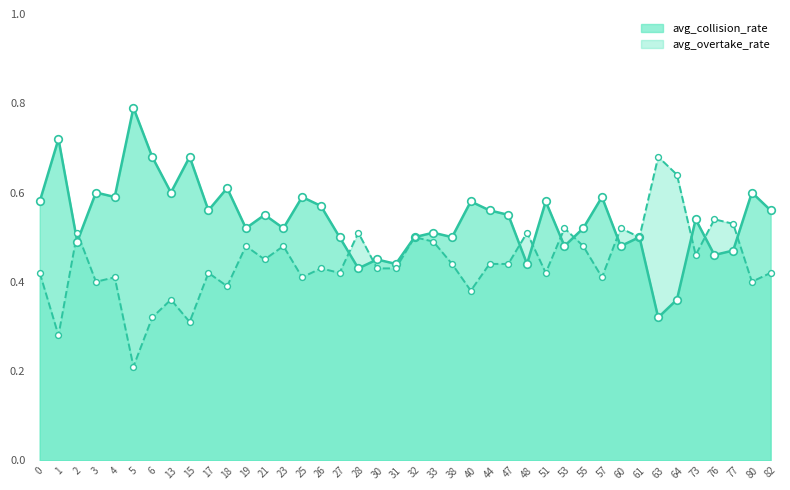

Which series reaches the maximum Y coordinate?

avg_collision_rate